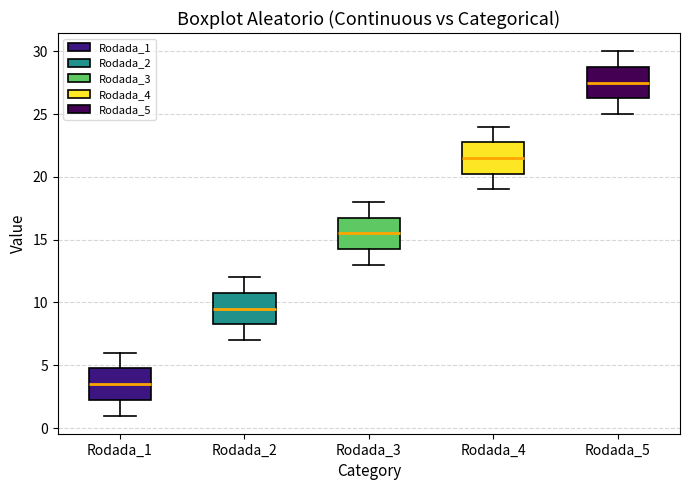

Reading left to right, read every box against the y-axis: the position of its median line, the range the box covers, and the ends of its whiskers. The values are not printed on the chart, so give them approximately, as read against the axis.

Rodada_1: median 3.5, box 2.5 to 5.0, whiskers 1.0 to 6.0
Rodada_2: median 9.5, box 8.5 to 11.0, whiskers 7.0 to 12.0
Rodada_3: median 15.5, box 14.5 to 17.0, whiskers 13.0 to 18.0
Rodada_4: median 21.5, box 20.5 to 23.0, whiskers 19.0 to 24.0
Rodada_5: median 27.5, box 26.5 to 29.0, whiskers 25.0 to 30.0